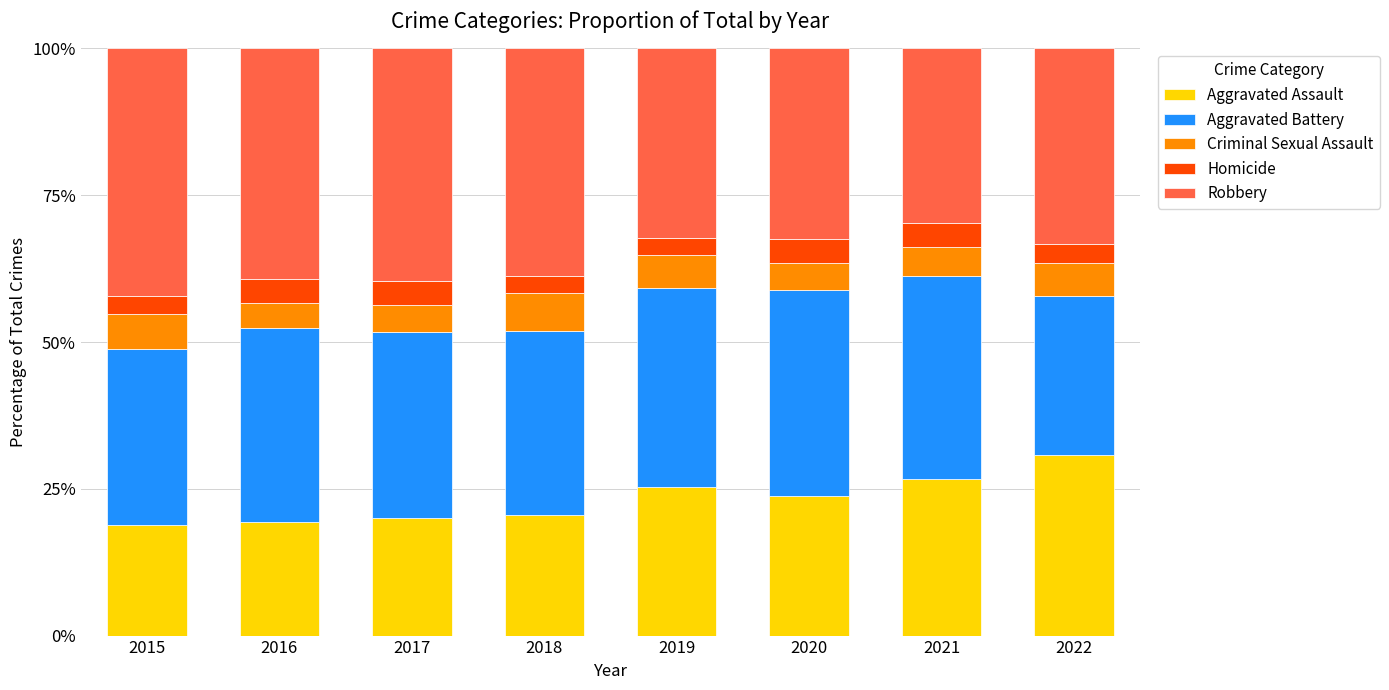

What is the approximate value of Aggravated Assault at 2021?

26.6